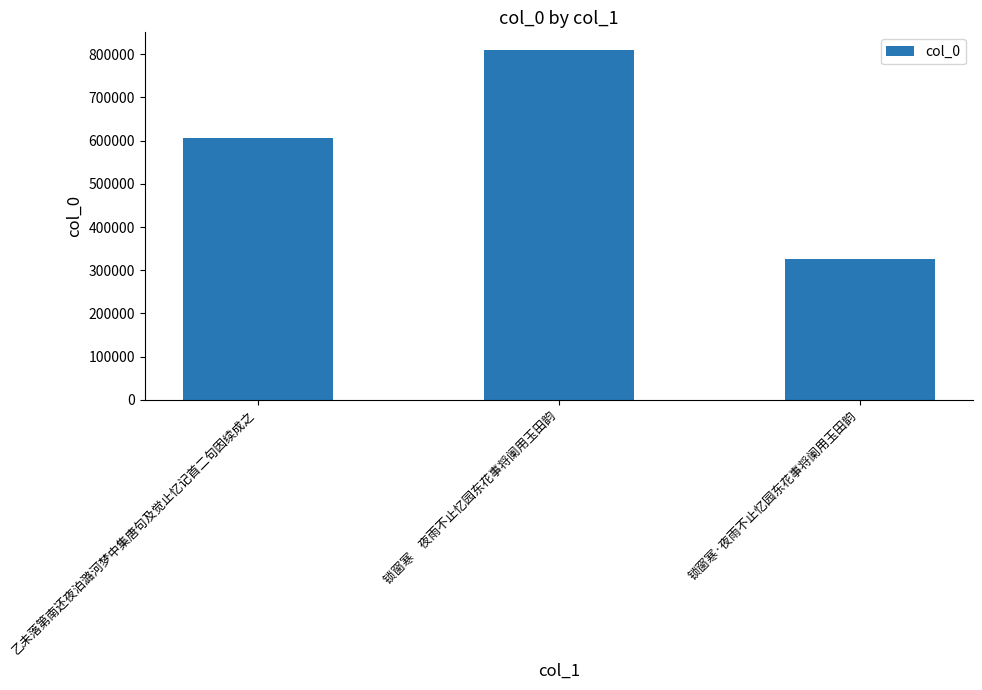

What is the change in value from 锁窗寒　夜雨不止忆园东花事将阑用玉田韵 to 锁窗寒·夜雨不止忆园东花事将阑用玉田韵?

-484500